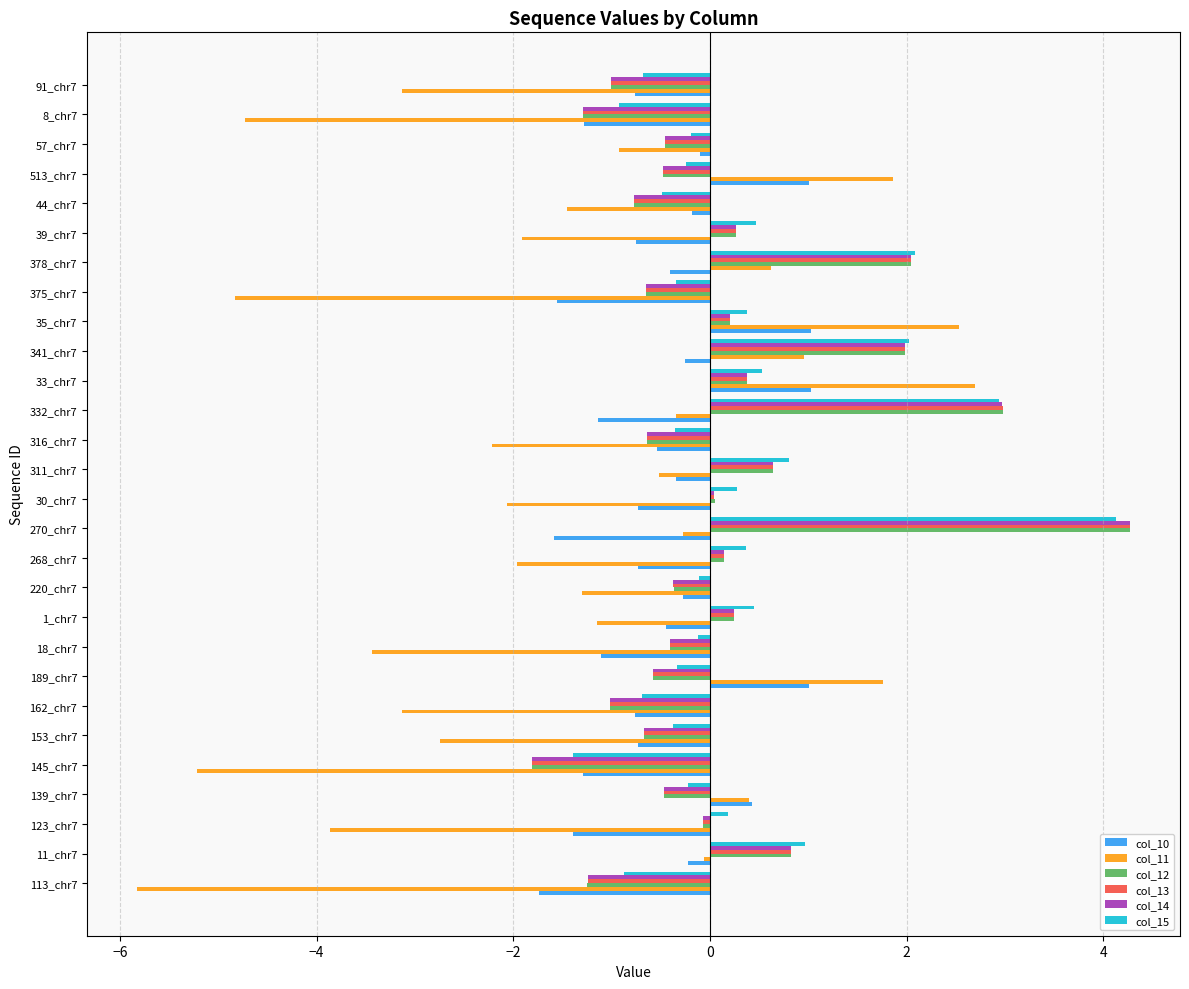

True or false: col_13 has a value of -1.0 at 91_chr7.

True